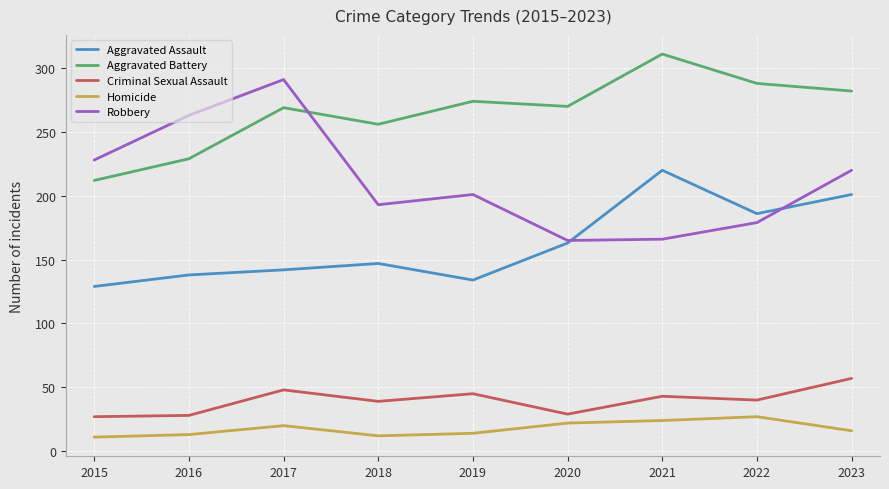

At 2017, list the series in order from largest to smallest.

Robbery, Aggravated Battery, Aggravated Assault, Criminal Sexual Assault, Homicide